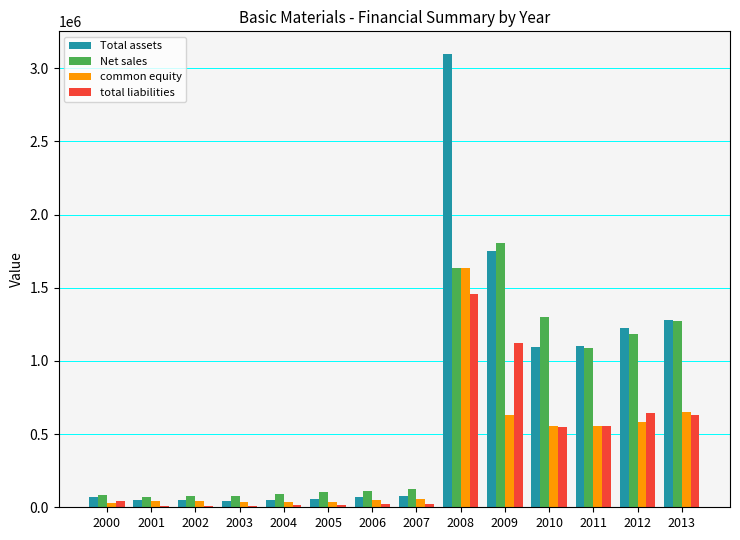

Between 2004 and 2011, which series saw the biggest shift?

Total assets